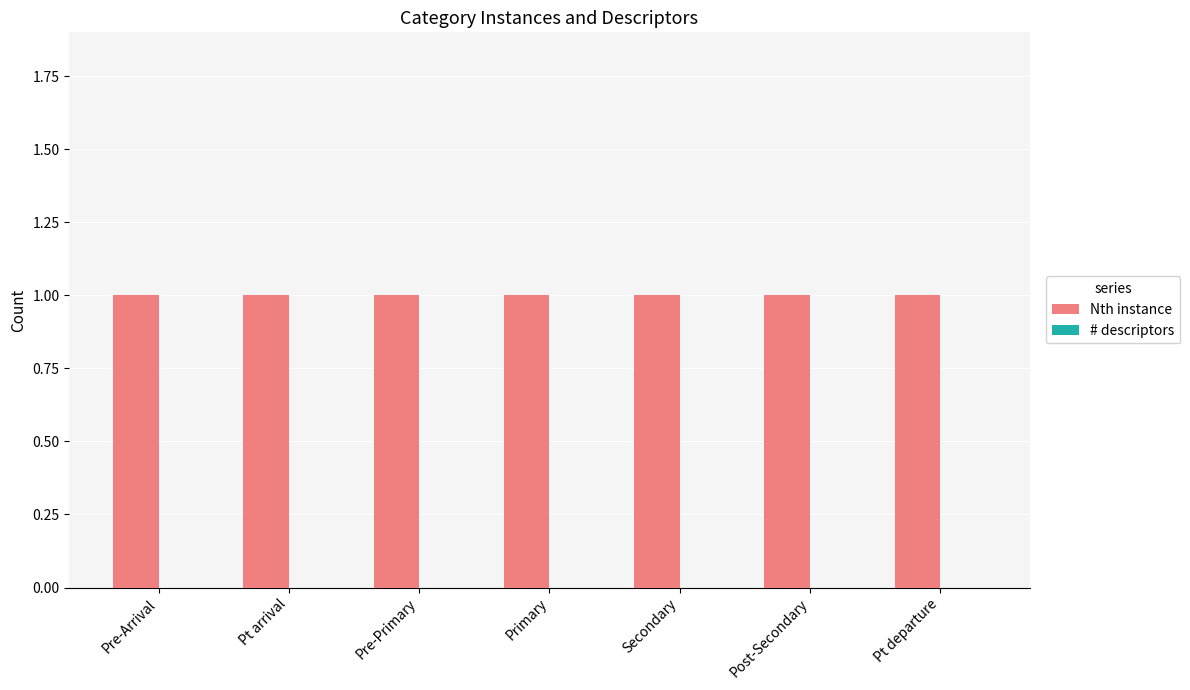

At Pre-Primary, list the series in order from largest to smallest.

Nth instance, # descriptors